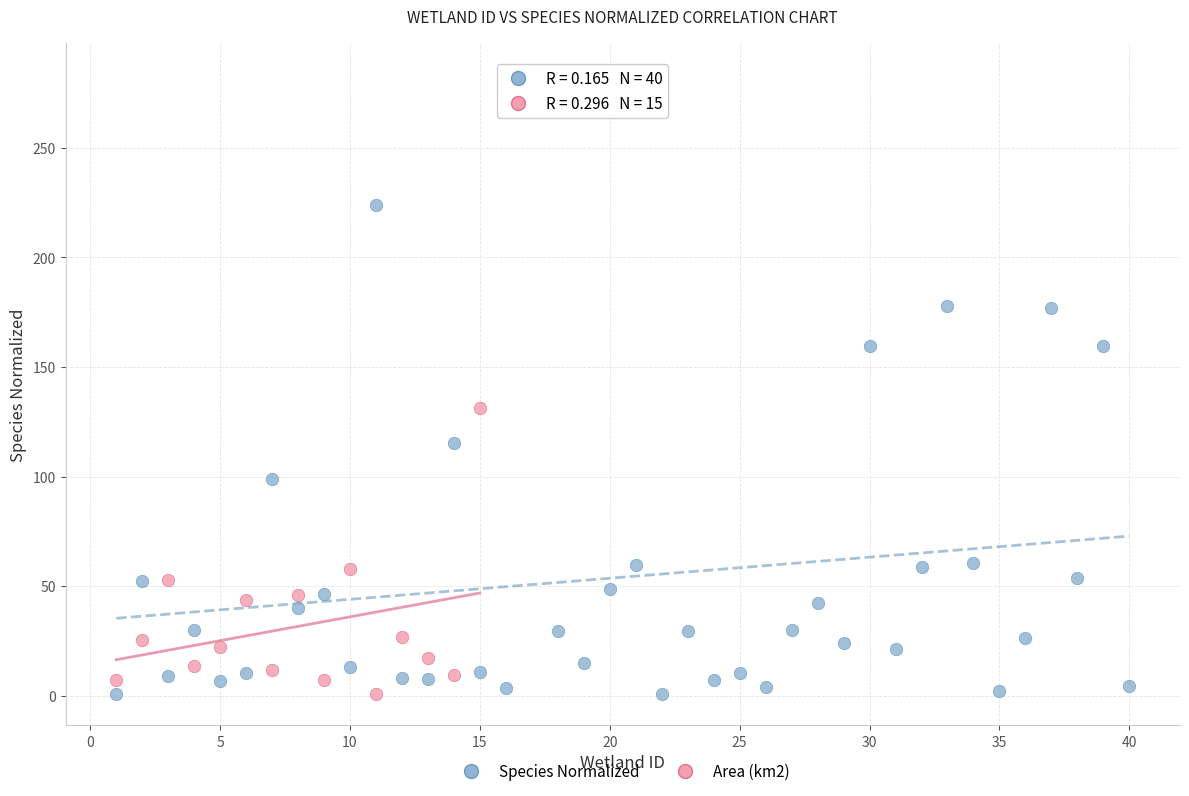

Which series has the largest Y range (max minus min)?

Species Normalized